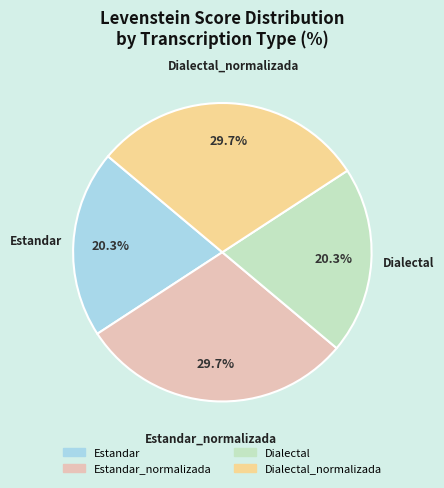

Is there any slice that represents more than half of the pie?

No